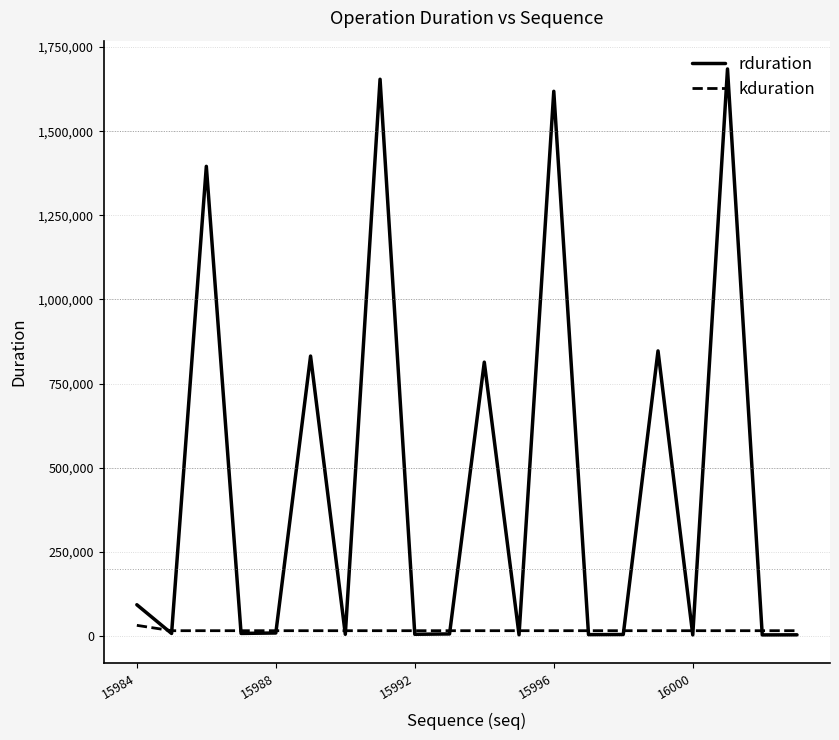

List the series in order of their peak value, lowest first.

kduration, rduration